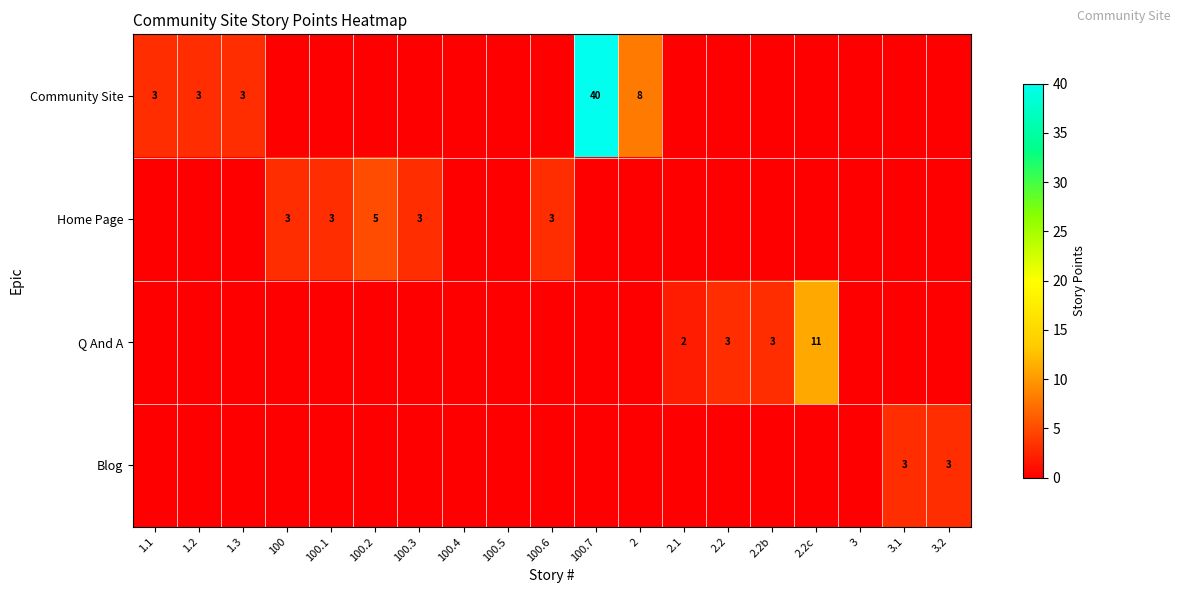

The value of Community Site at 100.7 is 65. True or false?

False